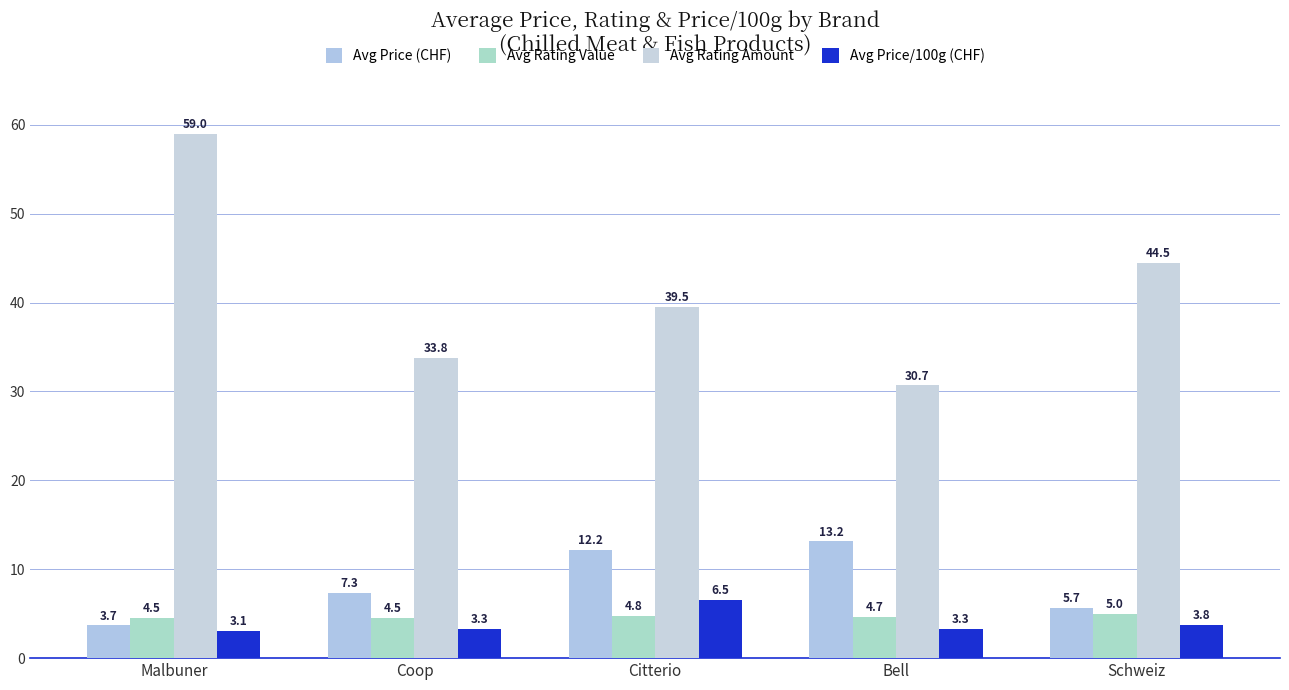

How many categories are shown in the chart?

5